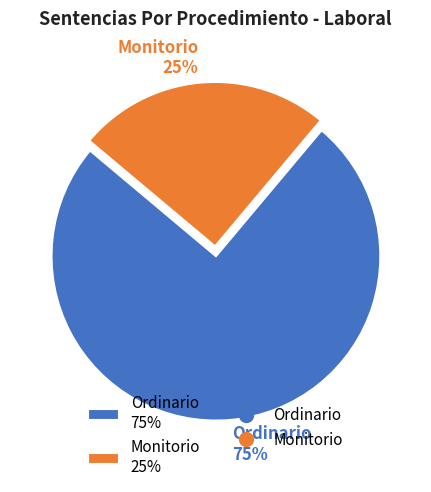

True or false: Ordinario accounts for 86% of the total.

False